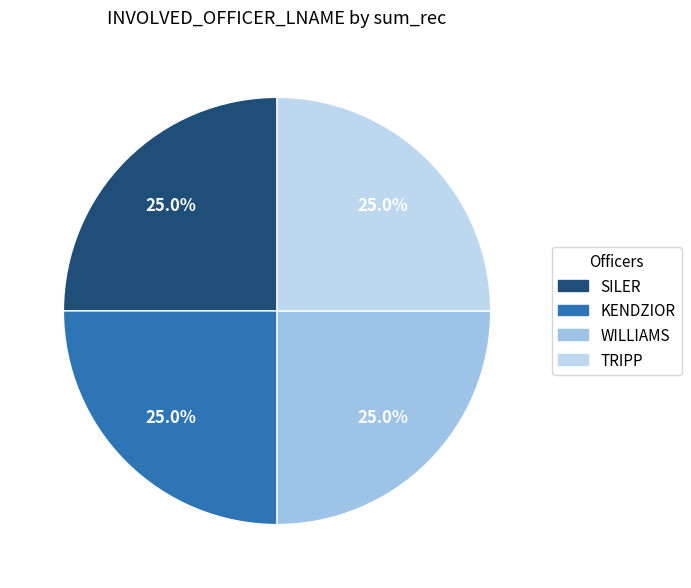

Do WILLIAMS and SILER together represent more than half of the pie?

No